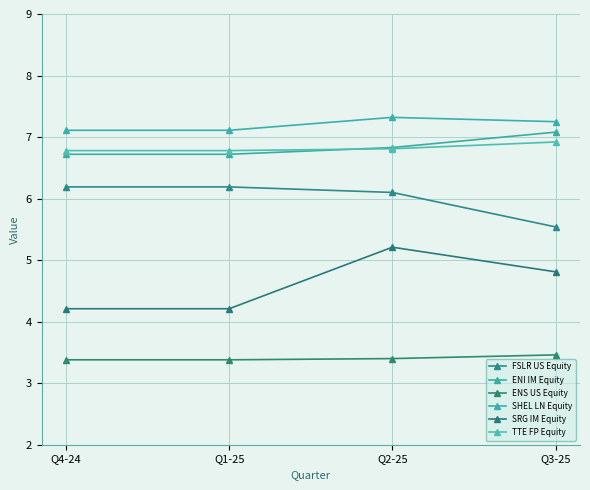

How many lines are shown in the chart?

6